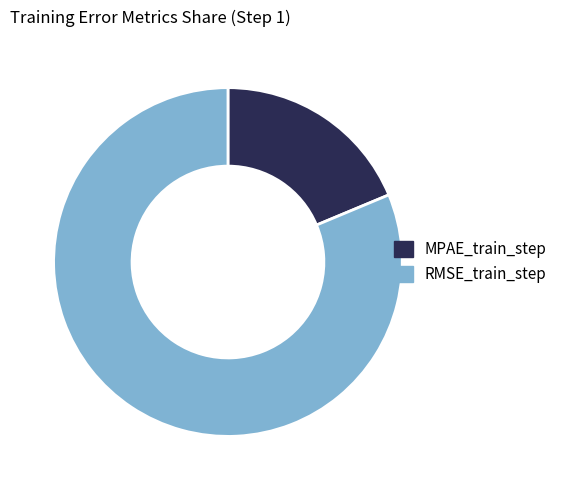

True or false: MPAE_train_step accounts for 6% of the total.

False